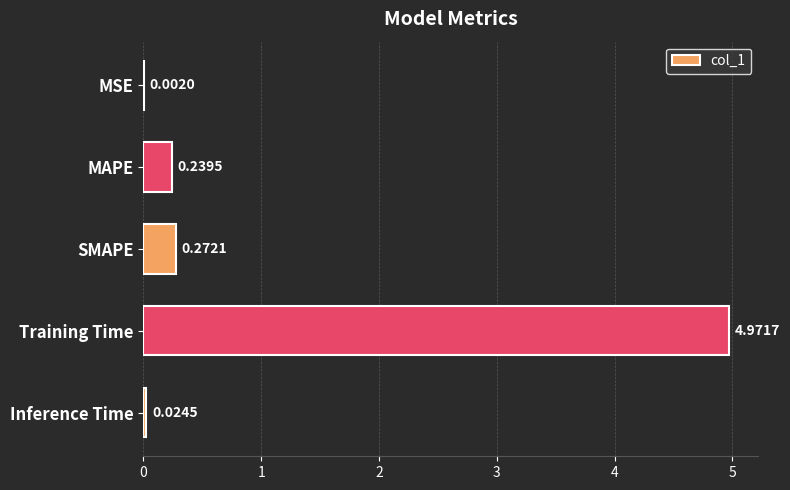

What is the change in value from MSE to MAPE?

+0.2